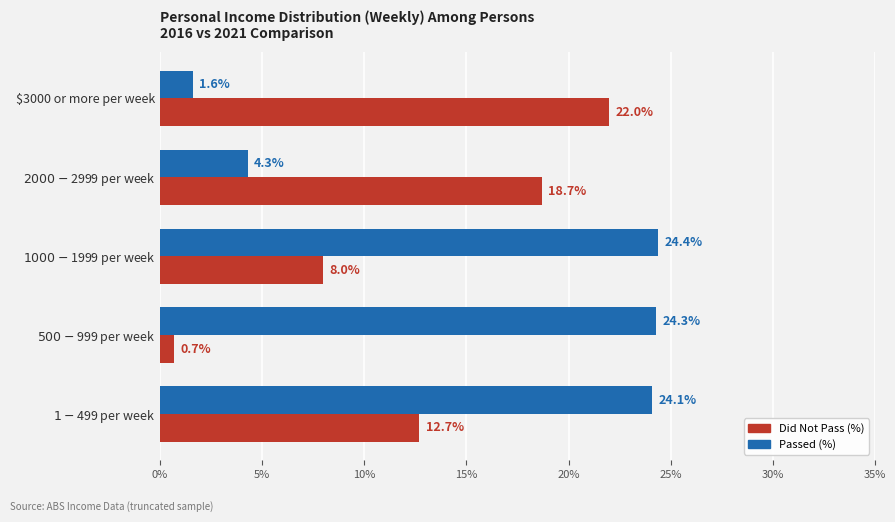

At which label does Passed (%) reach its peak?

$1000-$1999 per week